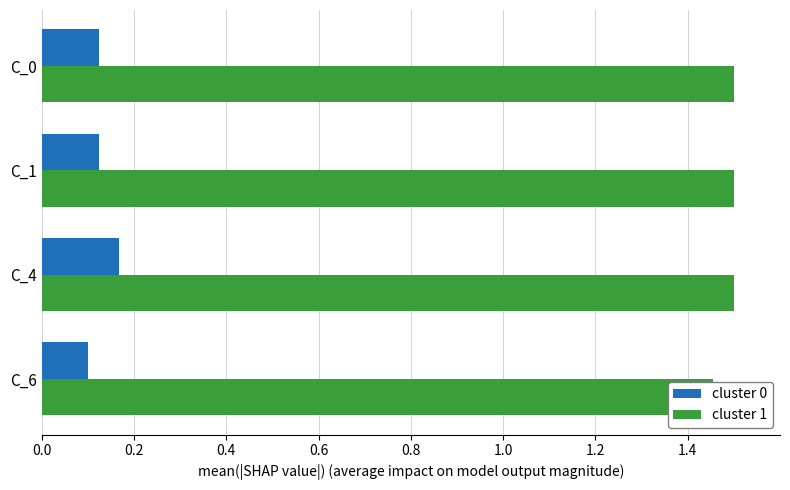

What is the total value across all series at C_0?

1.6